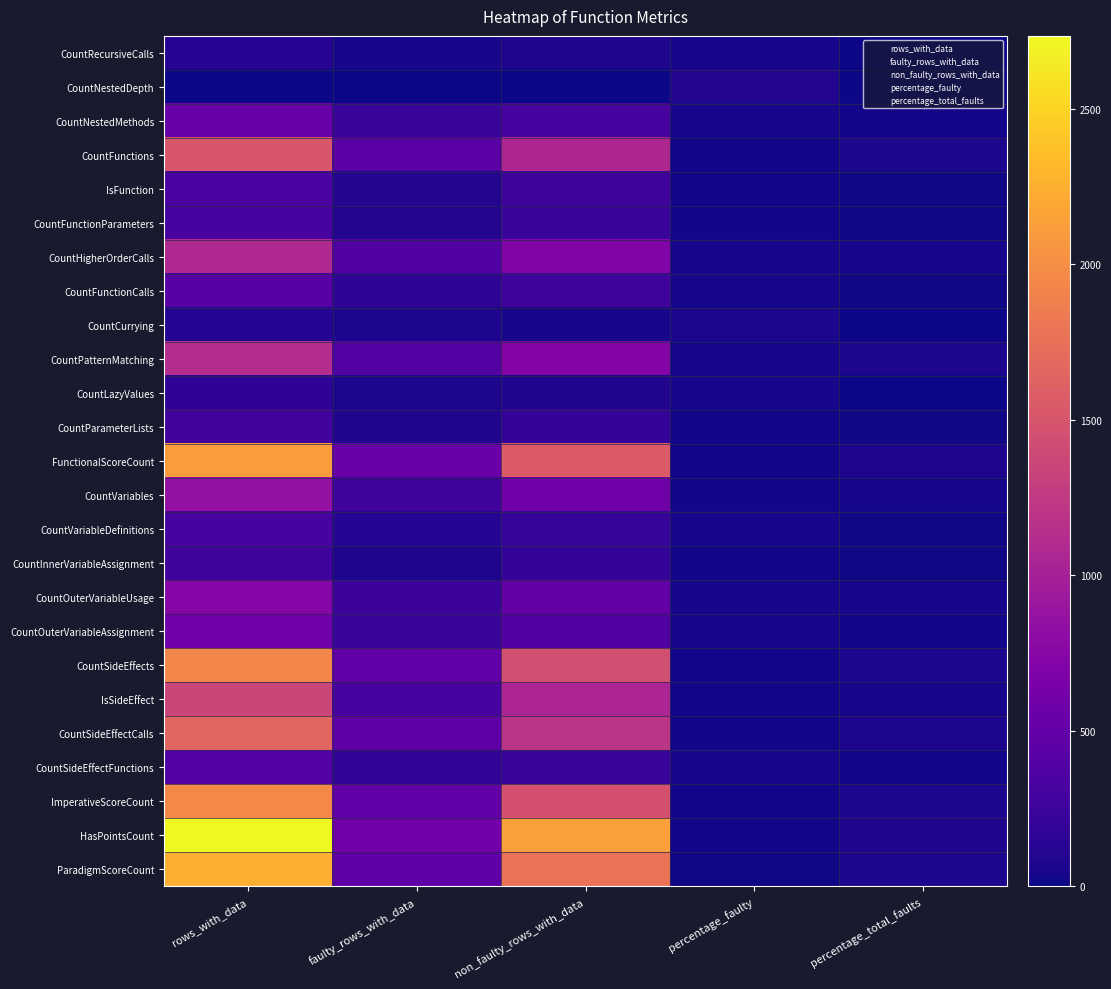

At how many categories does at least one series exceed 2472?

1